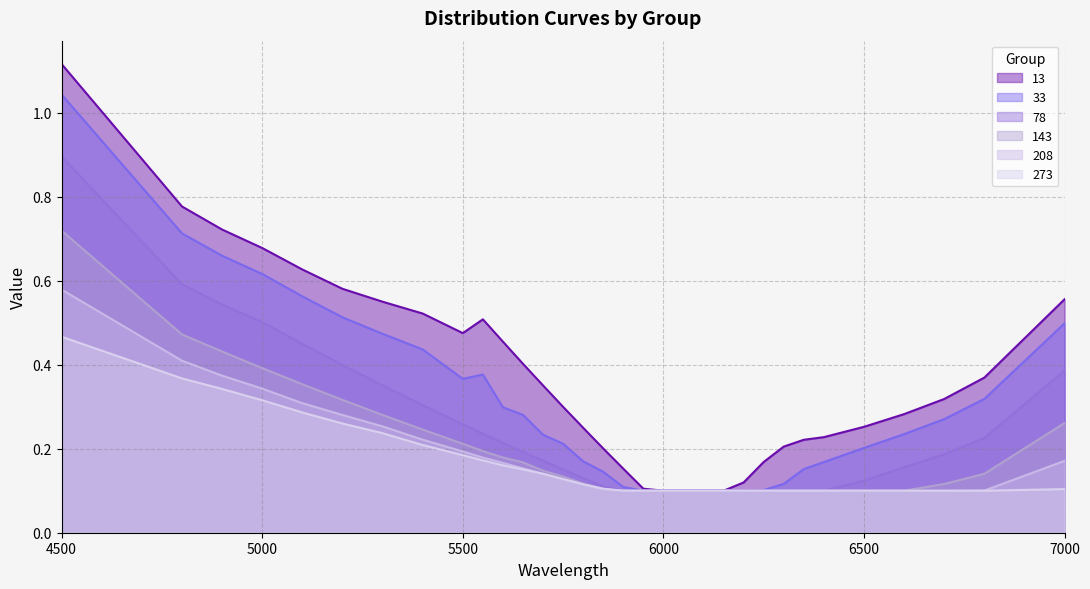

At which category is the sum across all series the highest?

4500